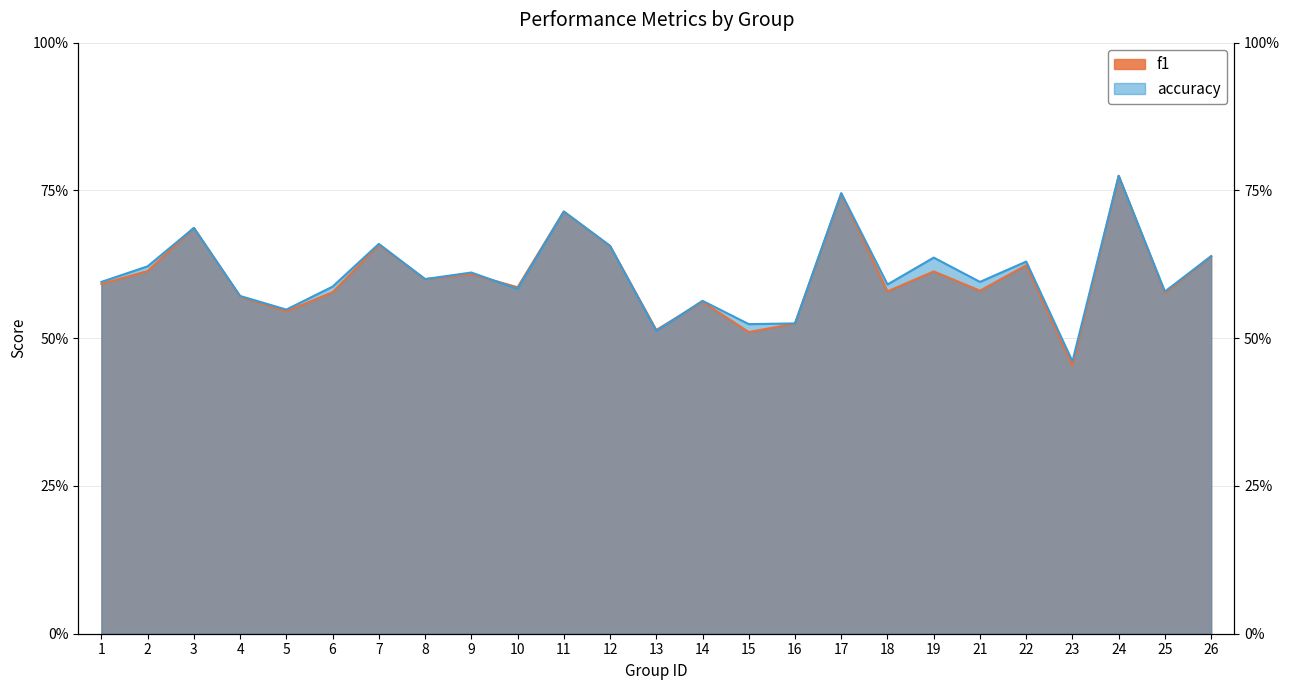

At which category is the sum across all series the highest?

24